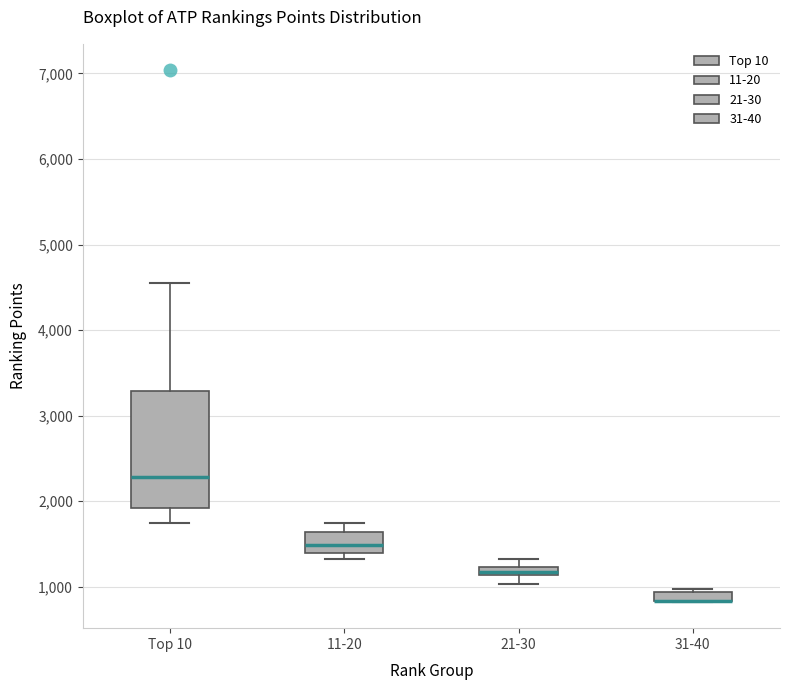

Which box is the tallest, from its lower edge to its upper edge?

Top 10